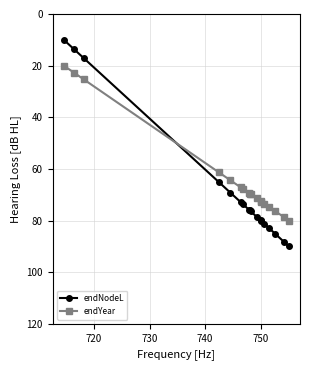

What is the maximum value shown in the chart?

90.0